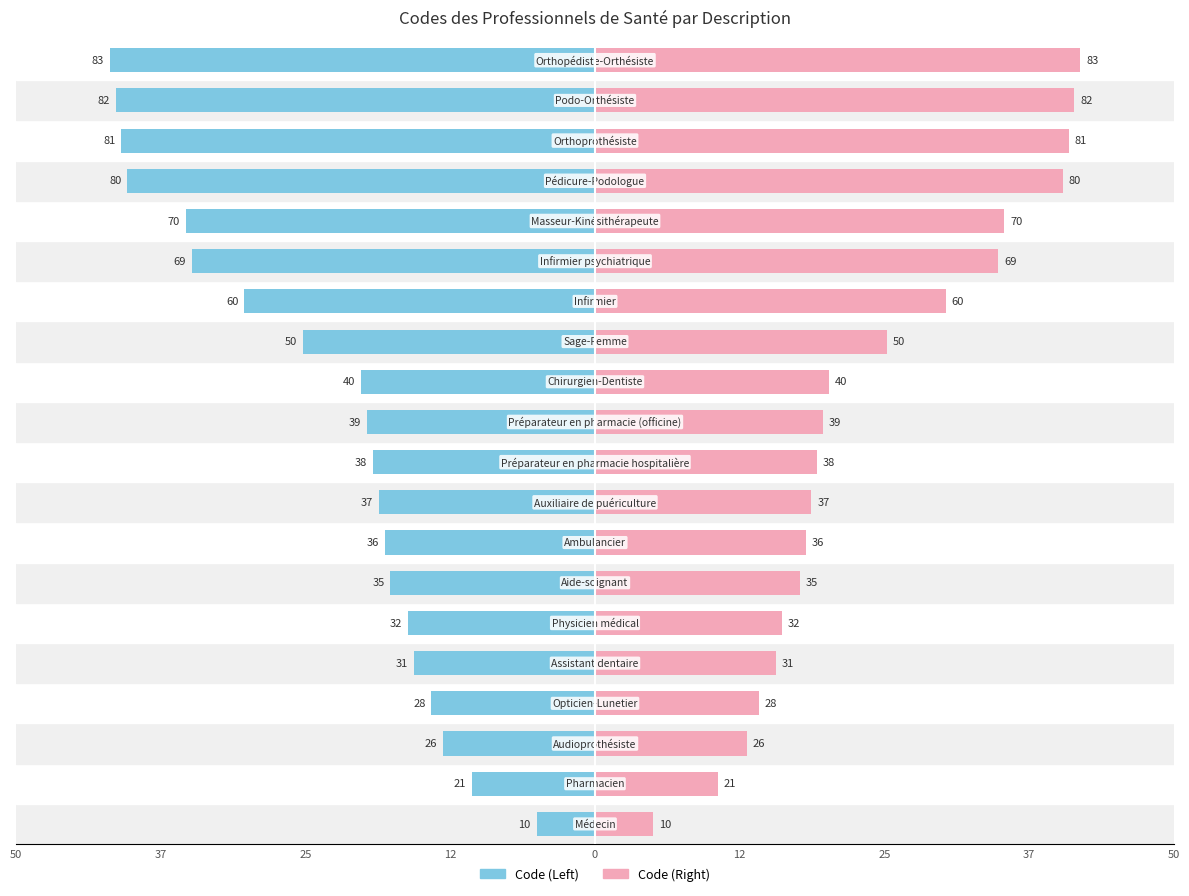

The value of Concept Code (Right) at 18 is 28.4. True or false?

False